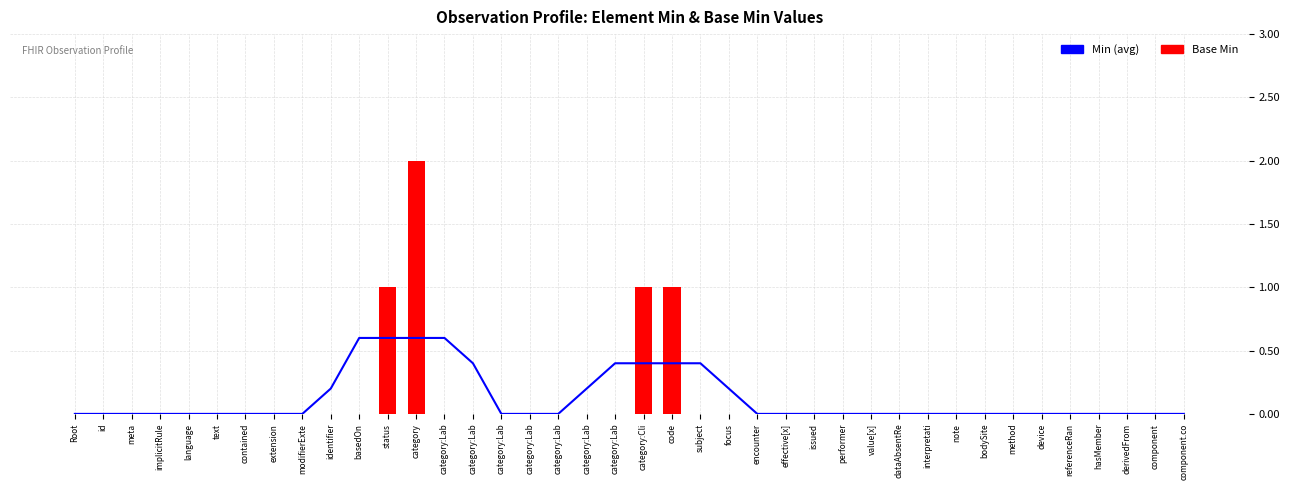

Reading left to right, what are all the values shown in this chart?

Min (running avg): 0.0	0.0	0.0	0.0	0.0	0.0	0.0	0.0	0.0	0.2	0.6	0.6	0.6	0.6	0.4	0.0	0.0	0.0	0.2	0.4	0.4	0.4	0.4	0.2	0.0	0.0	0.0	0.0	0.0	0.0	0.0	0.0	0.0	0.0	0.0	0.0	0.0	0.0	0.0	0.0
Base Min: 0.0	0.0	0.0	0.0	0.0	0.0	0.0	0.0	0.0	0.0	0.0	1.0	2.0	0.0	0.0	0.0	0.0	0.0	0.0	0.0	1.0	1.0	0.0	0.0	0.0	0.0	0.0	0.0	0.0	0.0	0.0	0.0	0.0	0.0	0.0	0.0	0.0	0.0	0.0	0.0